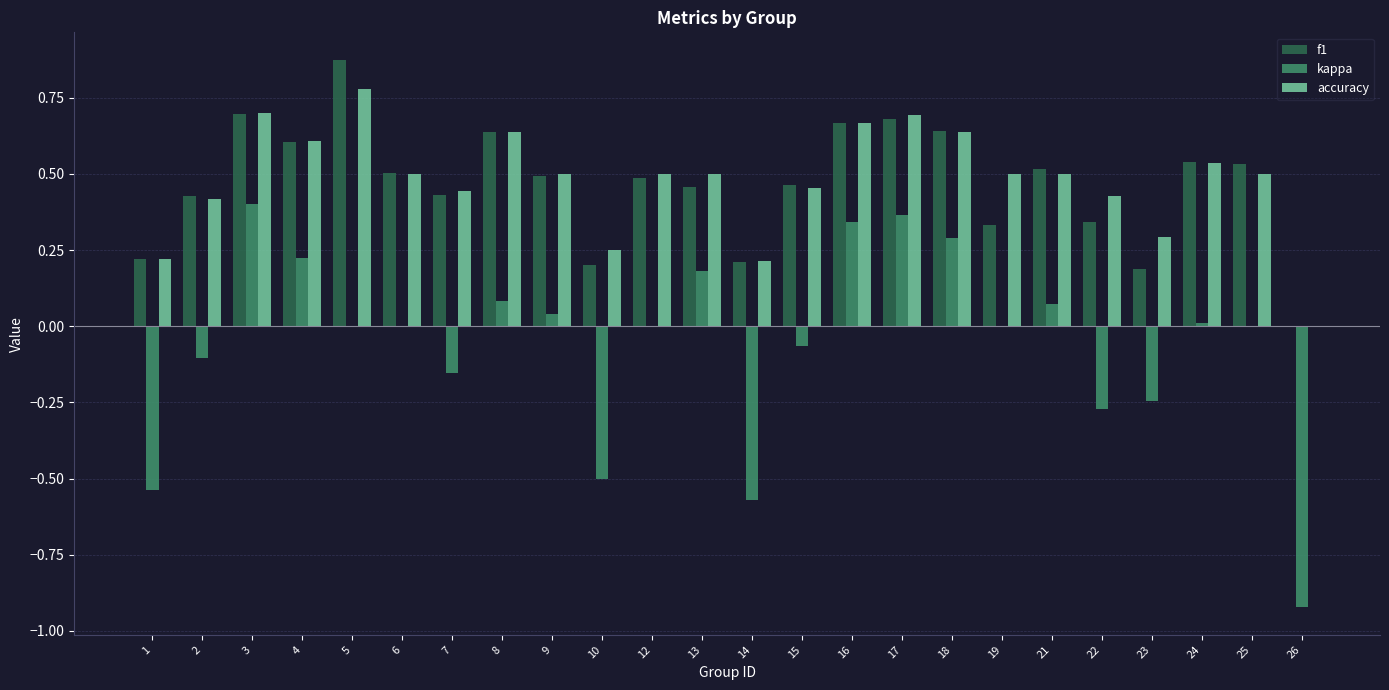

Is the value of kappa at 13 greater than the value of f1 at 7?

No